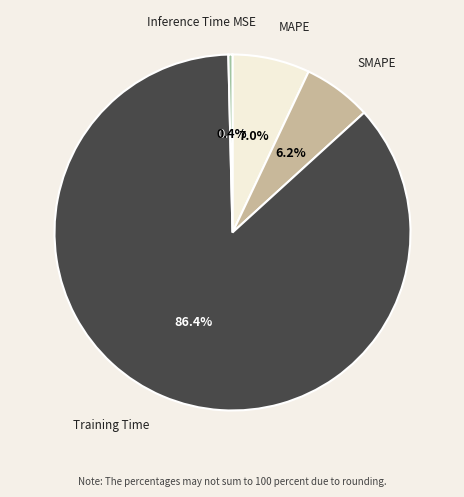

Does any single category account for the majority?

Yes